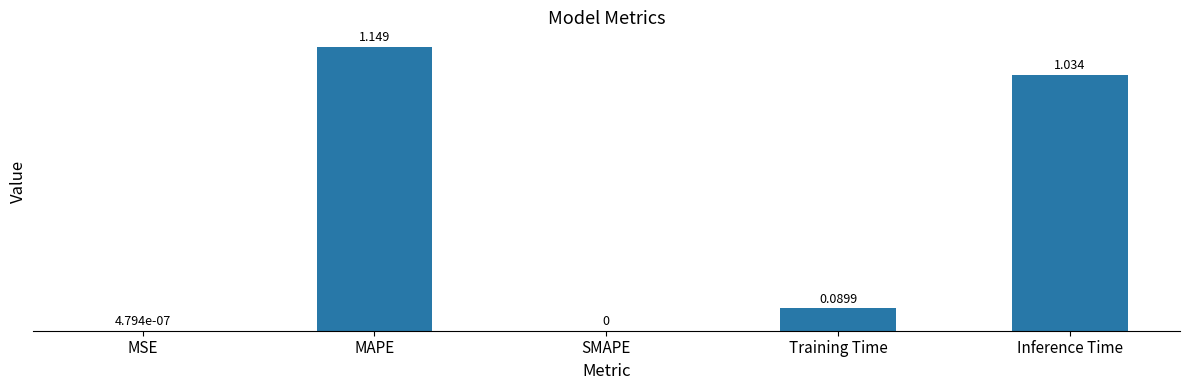

Between MAPE and MSE, which is larger?

MAPE